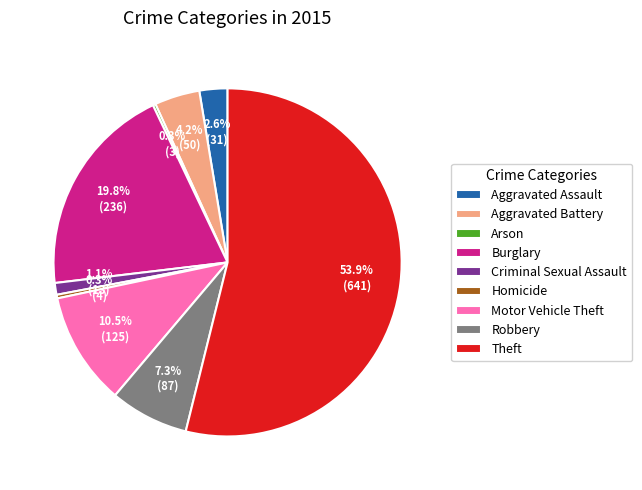

Approximately how many times larger is the value at Criminal Sexual Assault compared to Homicide?

3.2